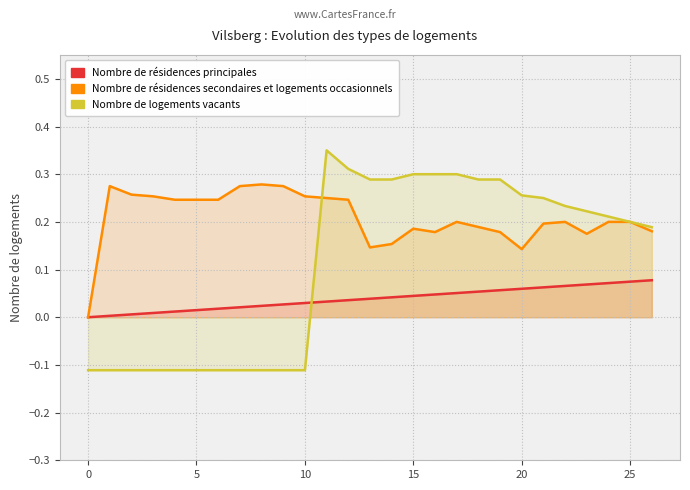

Count the Nombre de logements vacants values in the range 0 to 1.

16